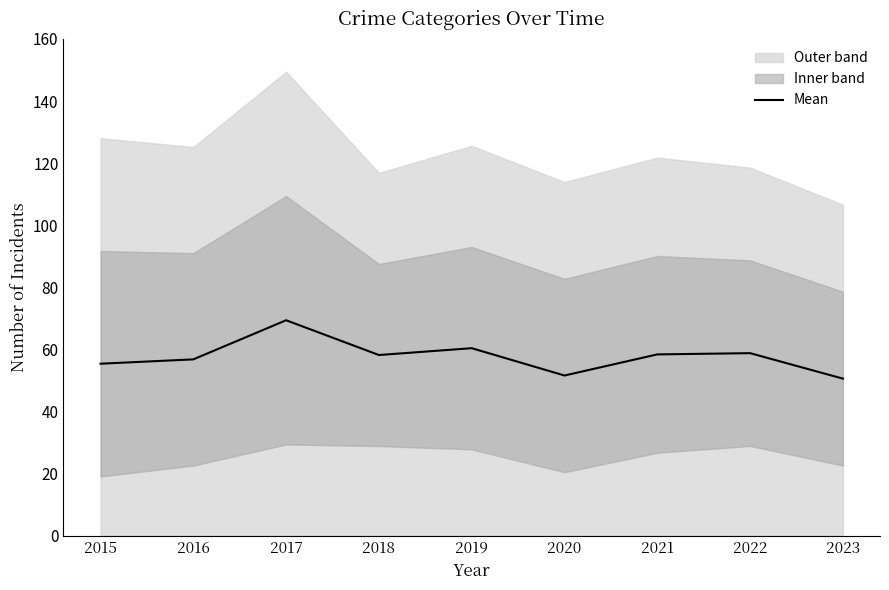

How many interior local valleys (lower than both neighbors) does the data have?

2